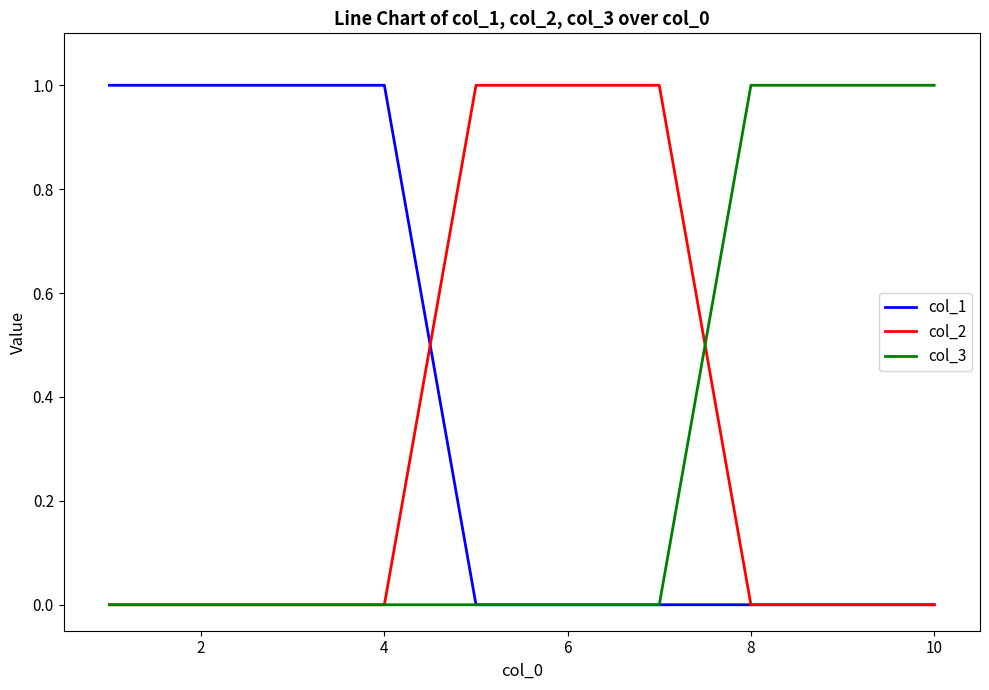

Which series has the largest total across all categories?

col_1